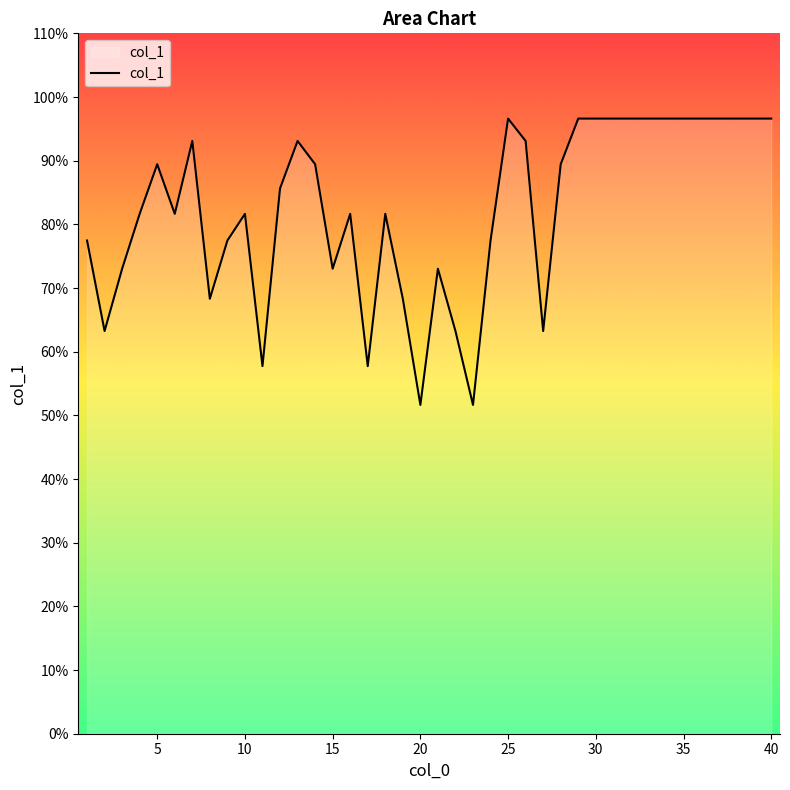

Count the number of categories in the chart.

40